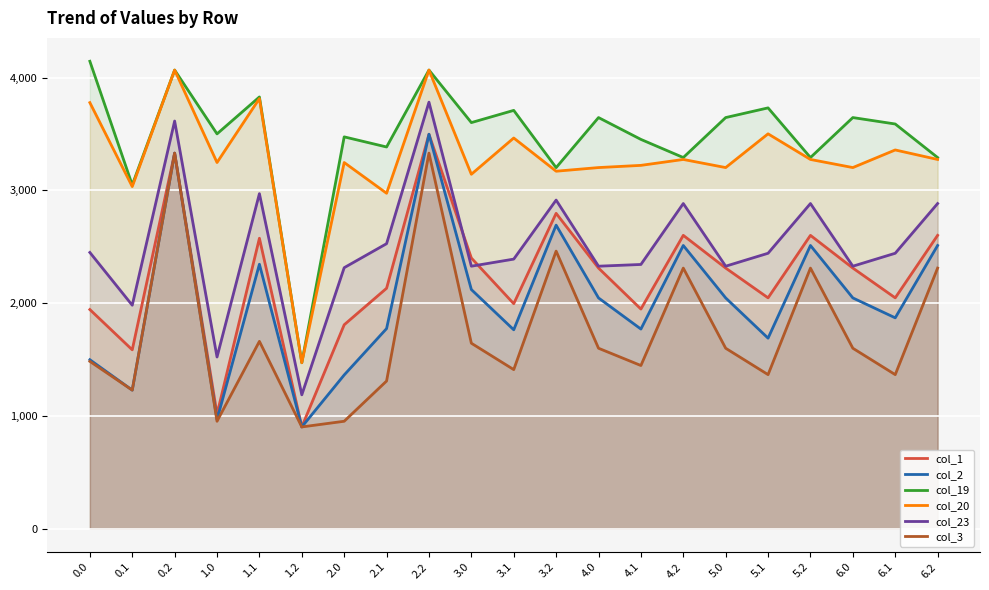

What is the average value of the col_1 series?

2227.5